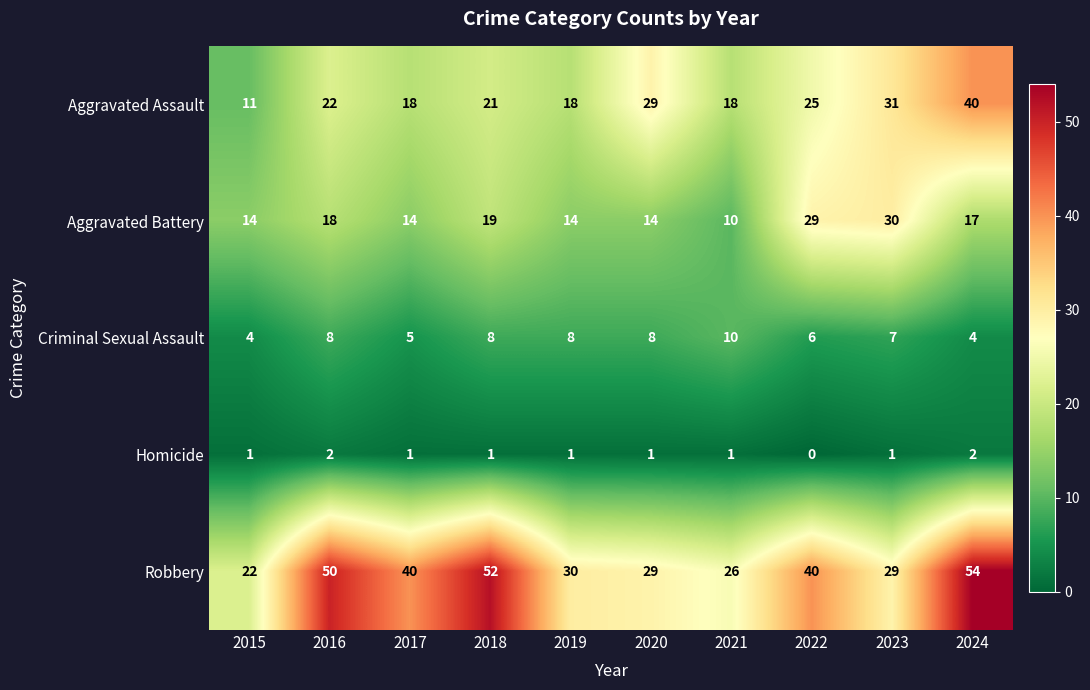

What is the difference between the highest and lowest values at 2022?

40